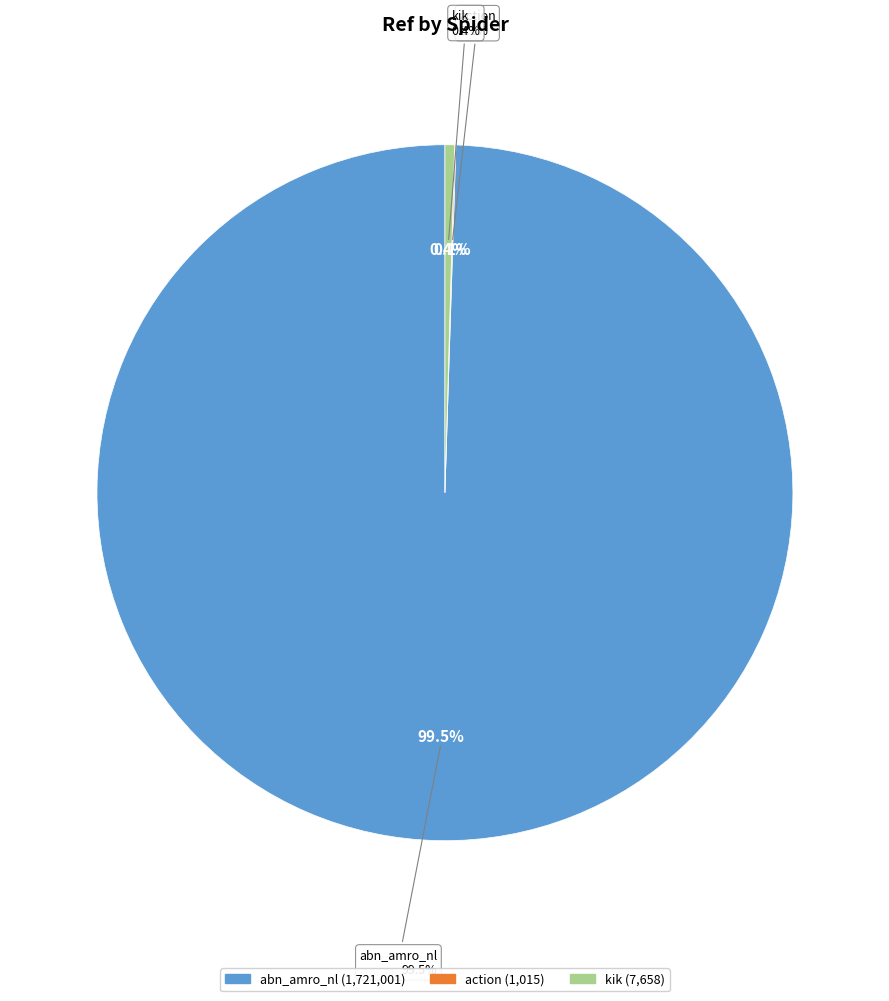

To the nearest percent, what portion does abn_amro_nl represent?

99%